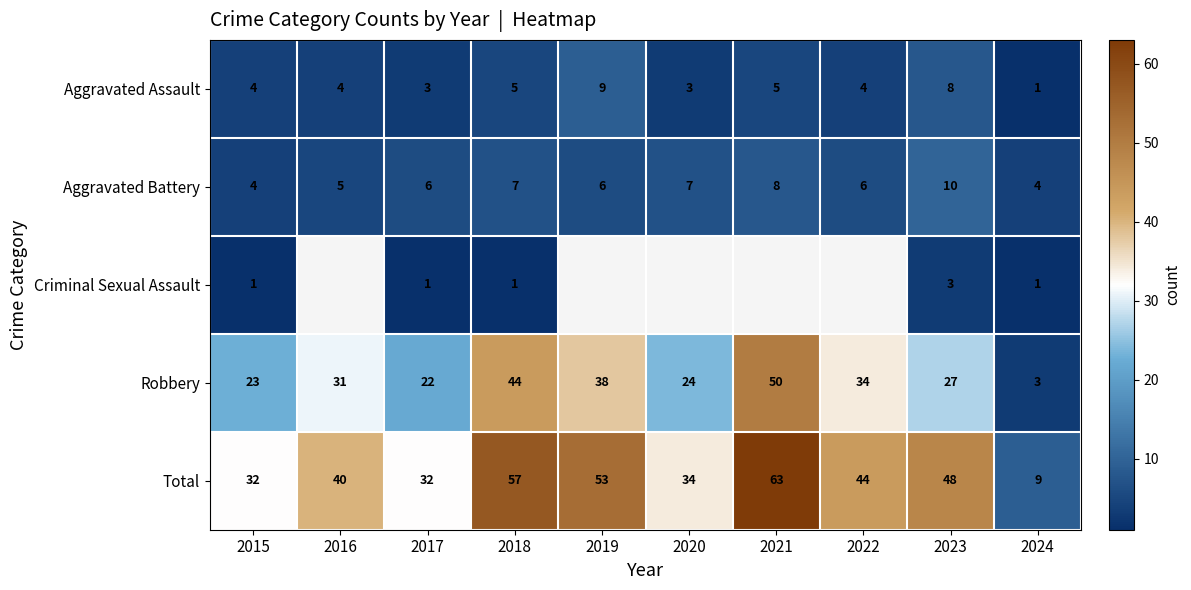

True or false: Robbery has a value of 66.6 at 2021.

False